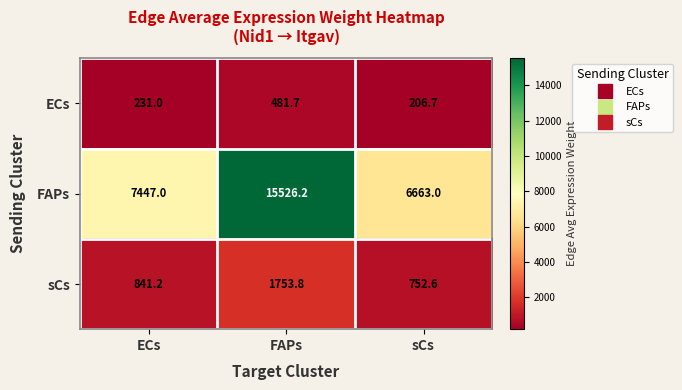

Reading left to right, list all the values displayed in this chart.

ECs: ECs=231.0	FAPs=481.7	sCs=206.7
FAPs: ECs=7447.0	FAPs=15526.2	sCs=6663.0
sCs: ECs=841.2	FAPs=1753.8	sCs=752.6